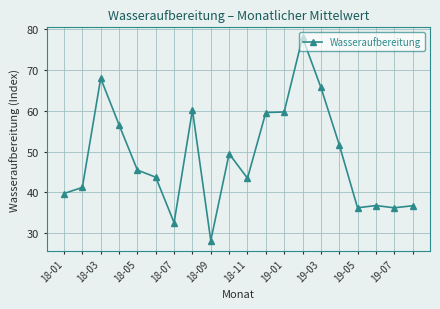

What is the value of the 20th point from the left?

36.8